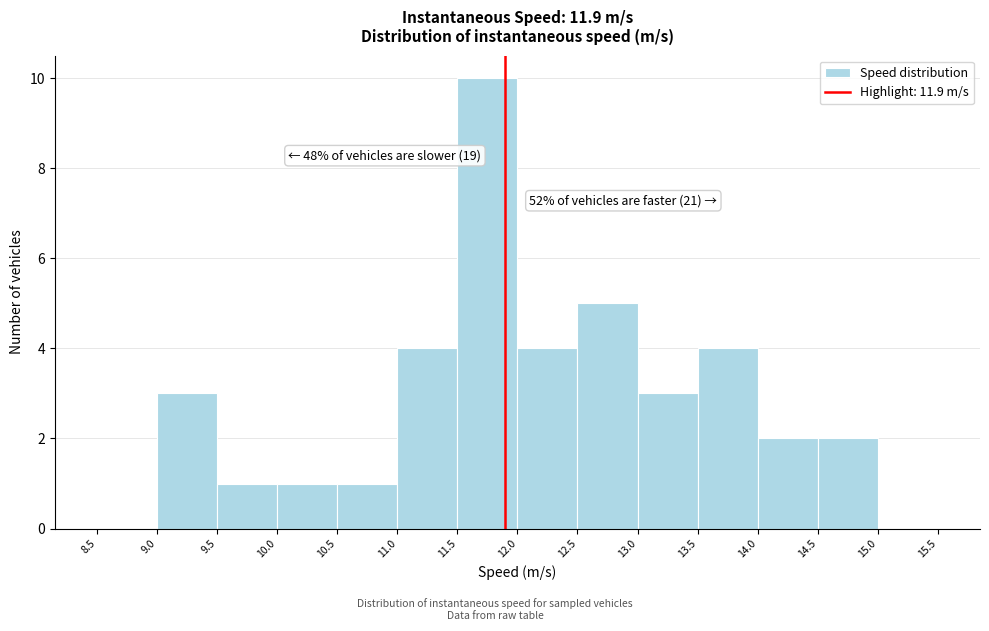

Which range on the x-axis has the tallest bar?

11.5 to 12.0